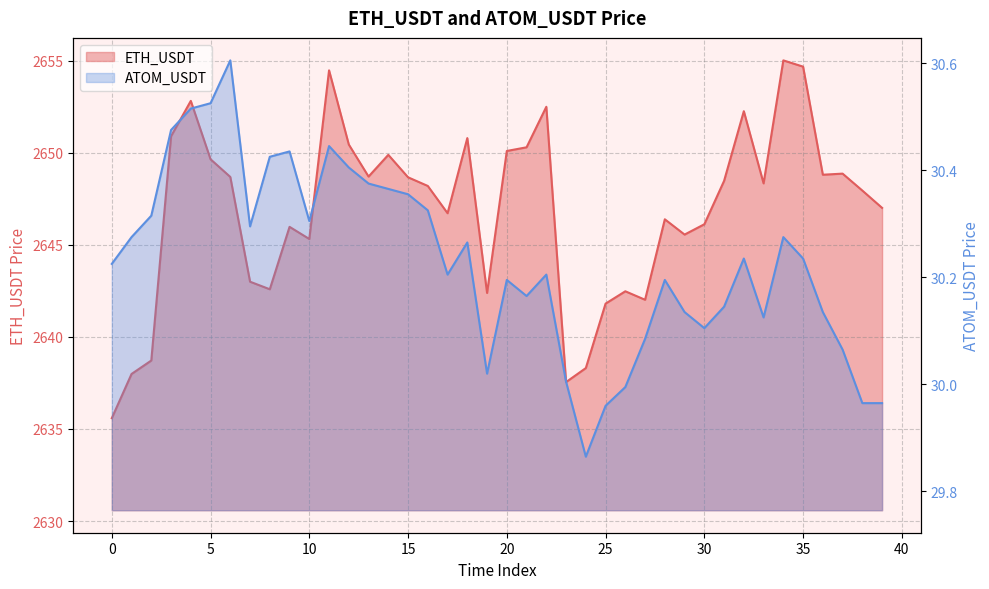

What are all the series names shown in the legend?

ETH_USDT, ATOM_USDT